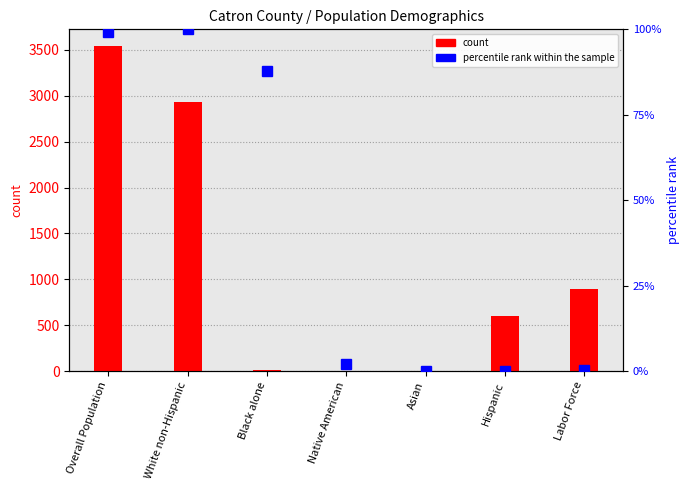

How many bars are there in each group?

2